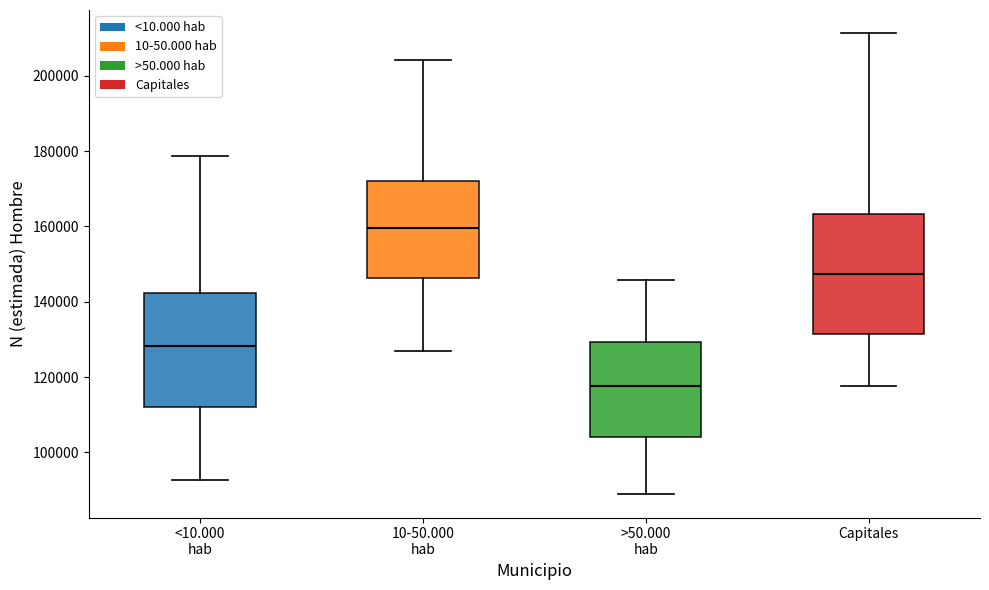

Reading left to right, read every box against the y-axis: the position of its median line, the range the box covers, and the ends of its whiskers. The values are not printed on the chart, so give them approximately, as read against the axis.

<10.000 hab: median 128000, box 112000 to 142000, whiskers 92000 to 178000
10-50.000 hab: median 160000, box 146000 to 172000, whiskers 126000 to 204000
>50.000 hab: median 118000, box 104000 to 130000, whiskers 88000 to 146000
Capitales: median 148000, box 132000 to 164000, whiskers 118000 to 212000